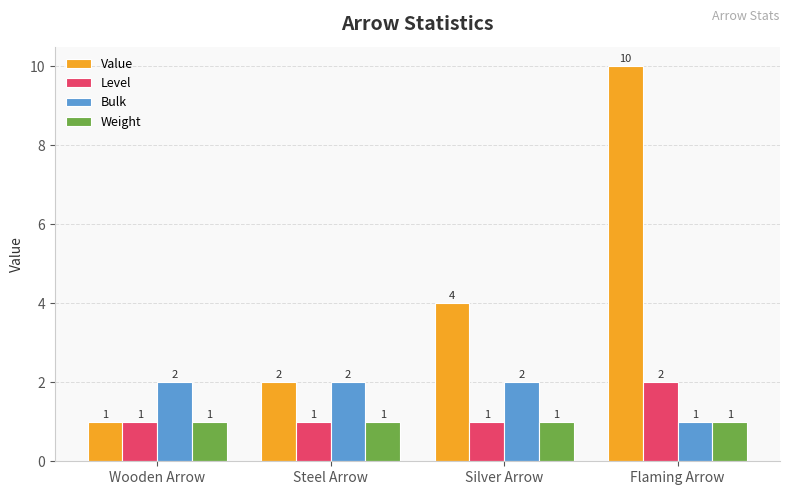

How many values in the Level series exceed 1?

1